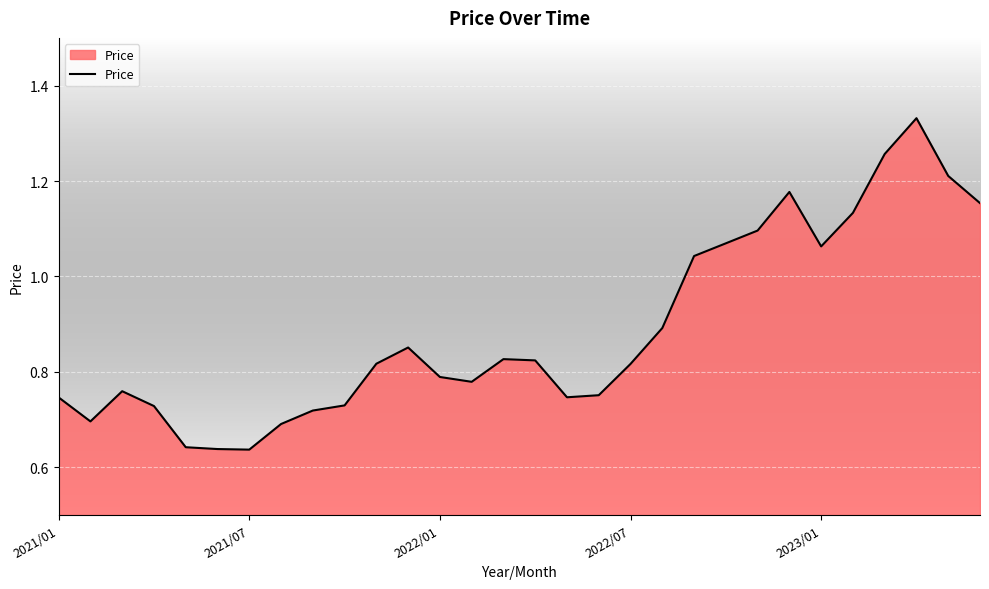

How many categories are shown in the chart?

30